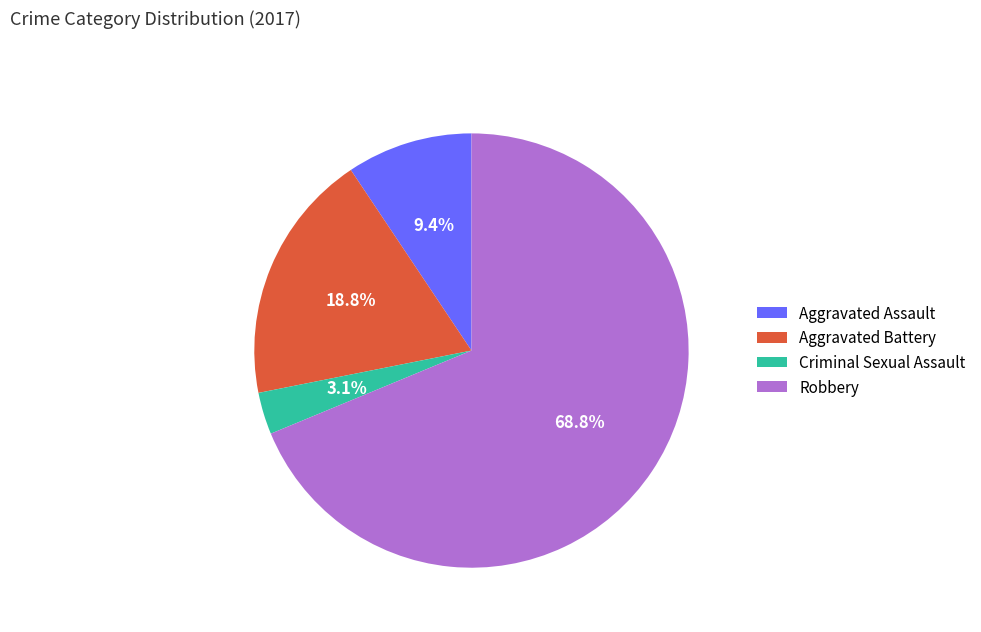

Rank the categories by value from highest to lowest.

Robbery, Aggravated Battery, Aggravated Assault, Criminal Sexual Assault